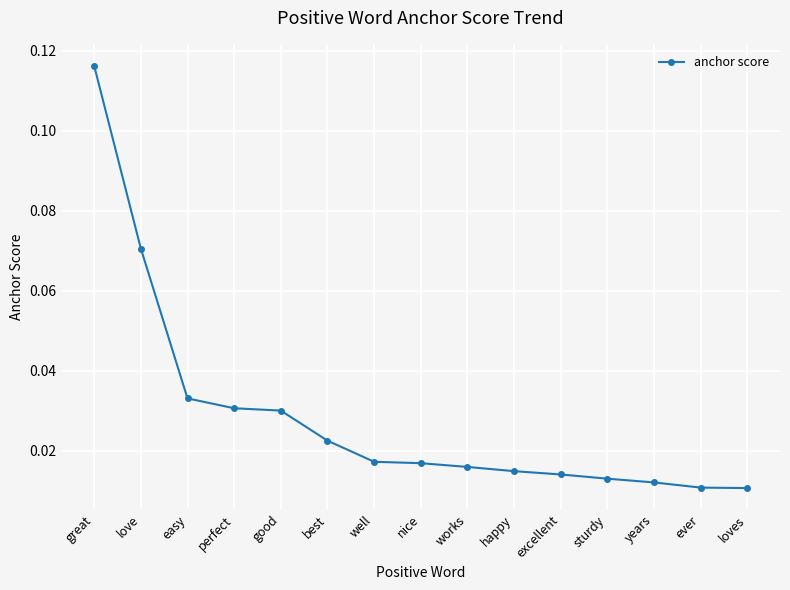

What is the sum of all values?

0.4